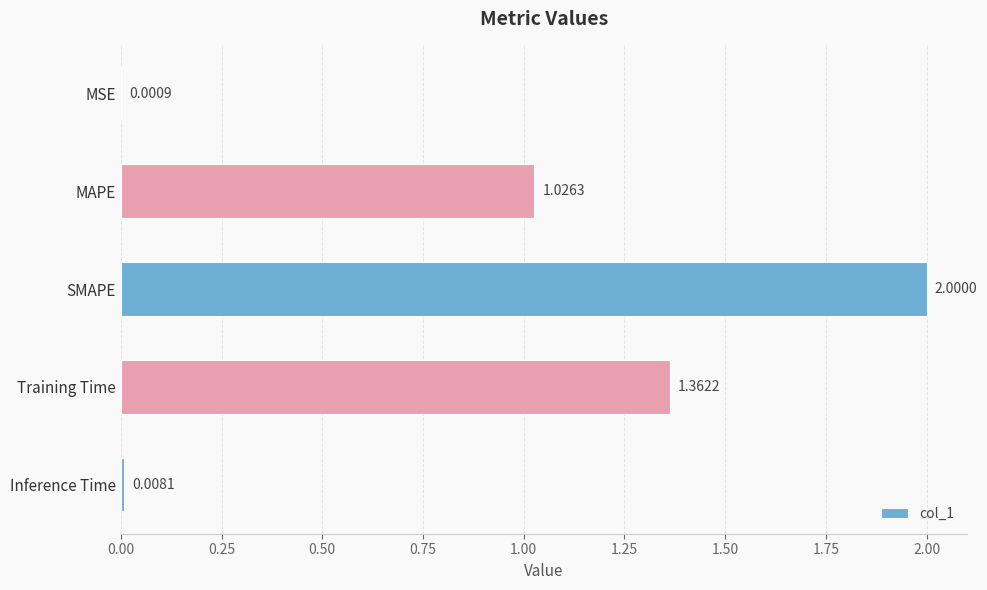

Are the bars grouped side by side (vs. stacked)?

No